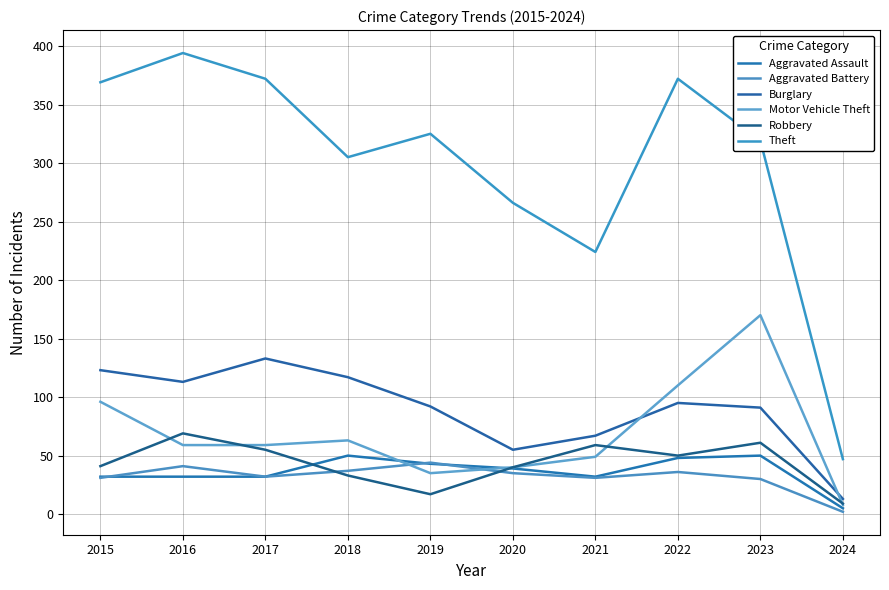

True or false: Aggravated Assault has more than 0 points higher than both neighbors.

True